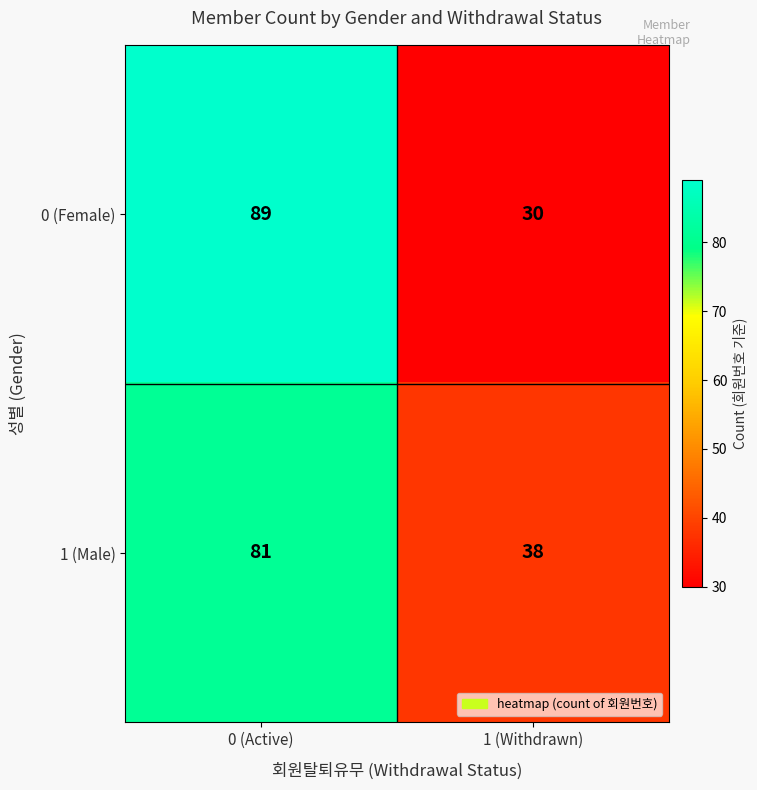

Read the 0 (Female) value at 0 (Active).

89